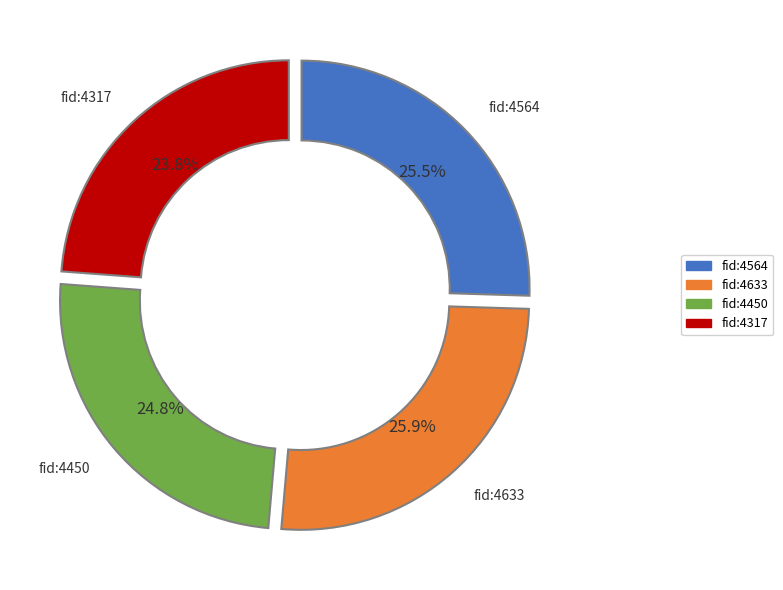

Which category has the smallest portion of the pie?

fid:4317